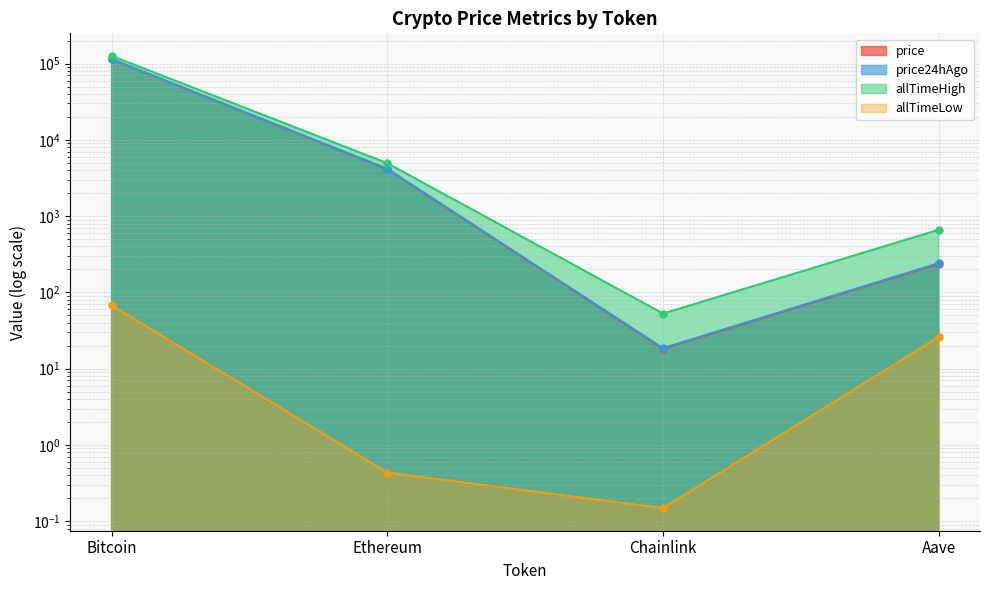

True or false: price and allTimeLow intersect in this chart.

False